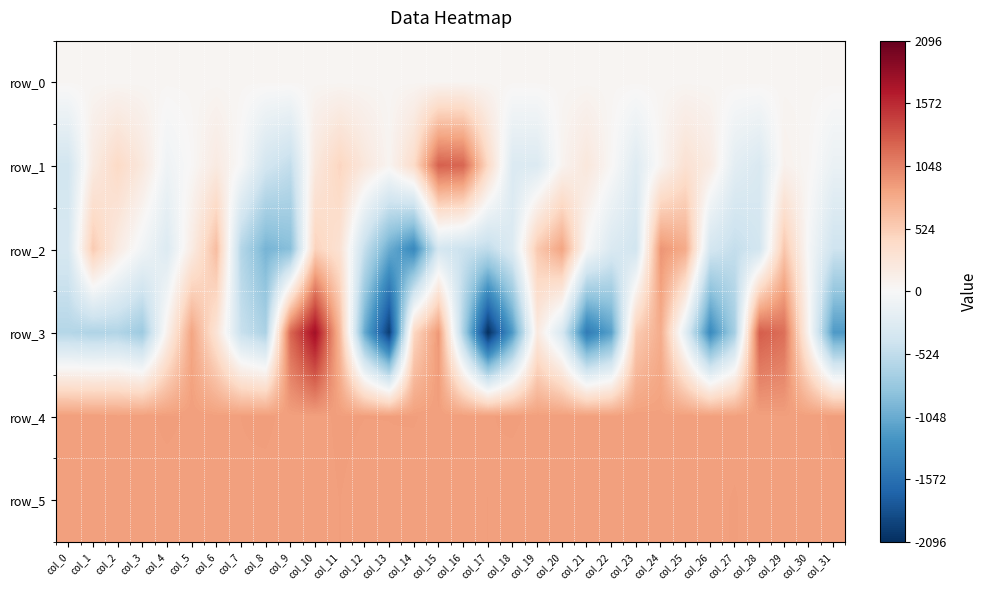

Which has a higher value, col_14 or col_11?

col_14